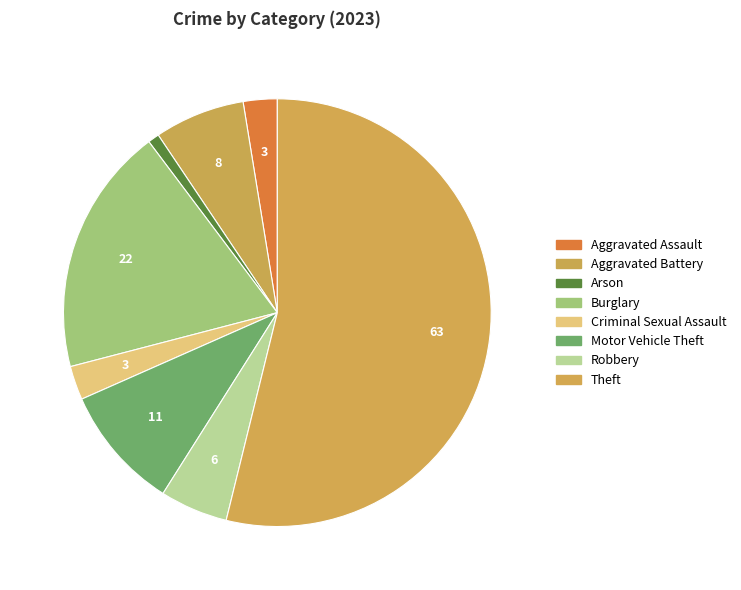

Which slice is the smallest?

Arson